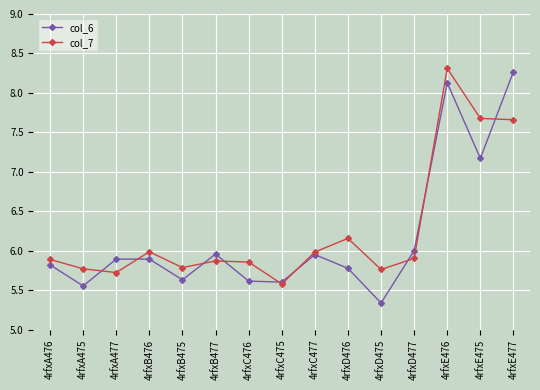

At which label is col_6 closest to 6?

4rfxD477